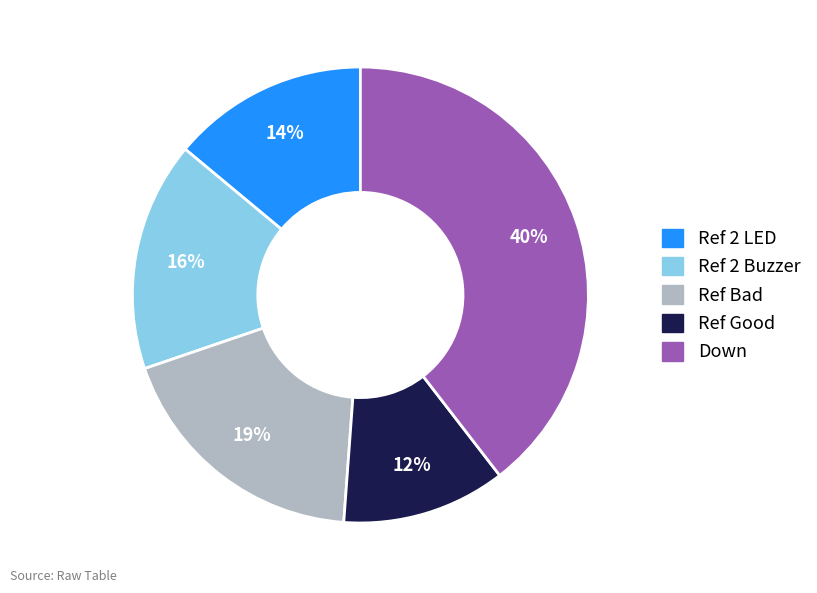

Does any single category account for the majority?

No